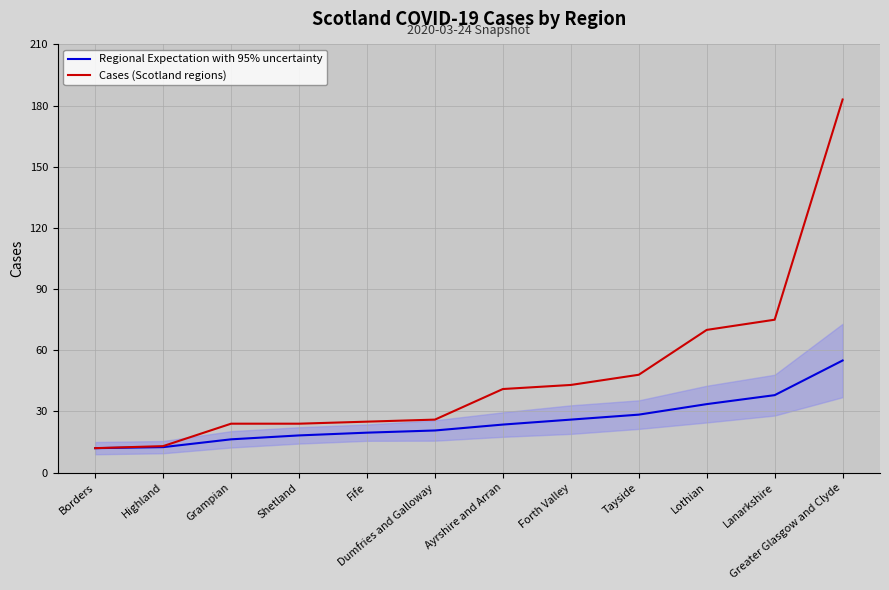

Rank the series by their maximum value, from highest to lowest.

Cases (Scotland regions), Regional Expectation with 95% uncertainty